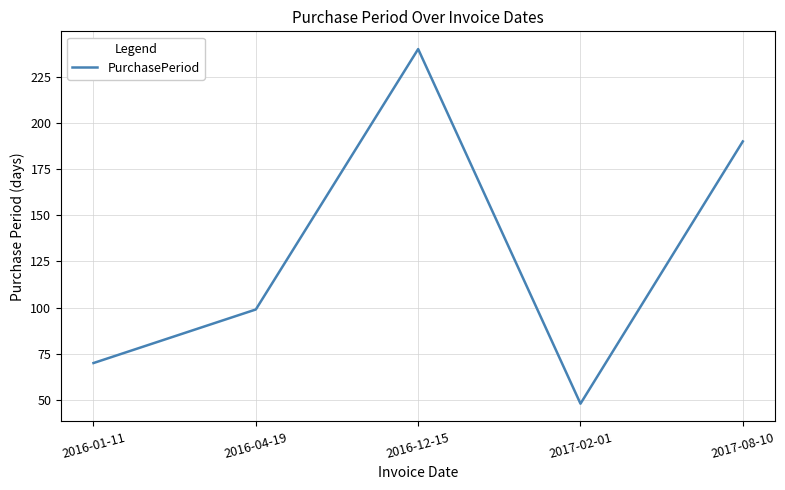

Reading left to right, extract all data points from this chart.

70	99	240	48	190